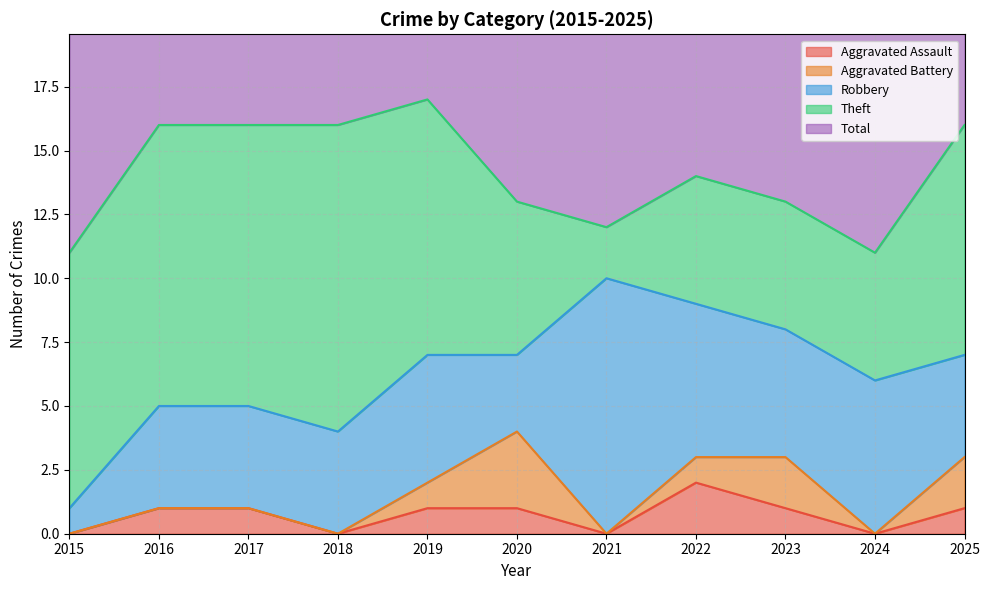

Is it true that Total equals 13 at 2023?

True